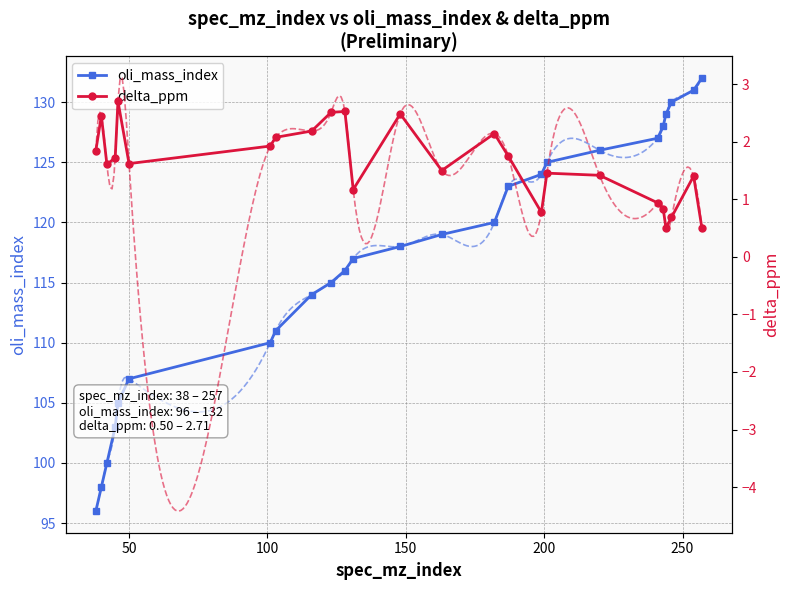

List the series in order of their peak value, highest first.

oli_mass_index, delta_ppm